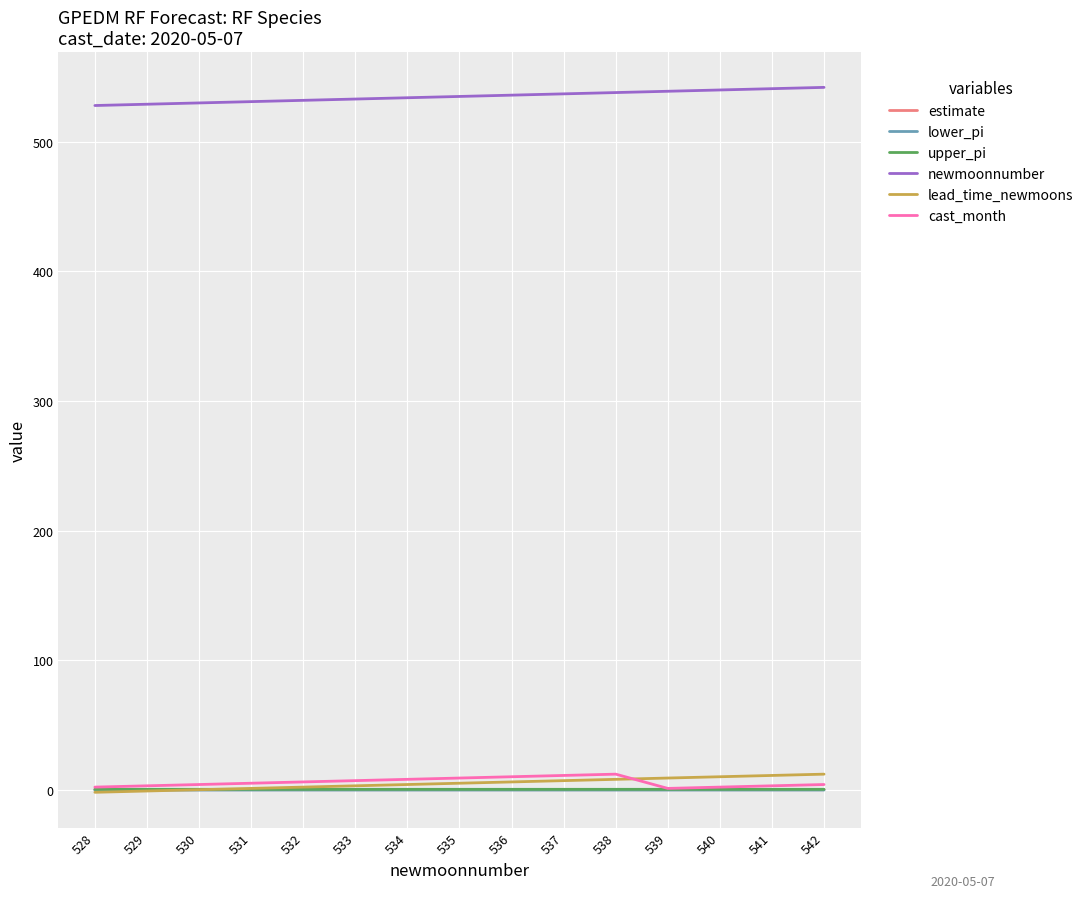

How many times do lead_time_newmoons and cast_month cross each other?

1